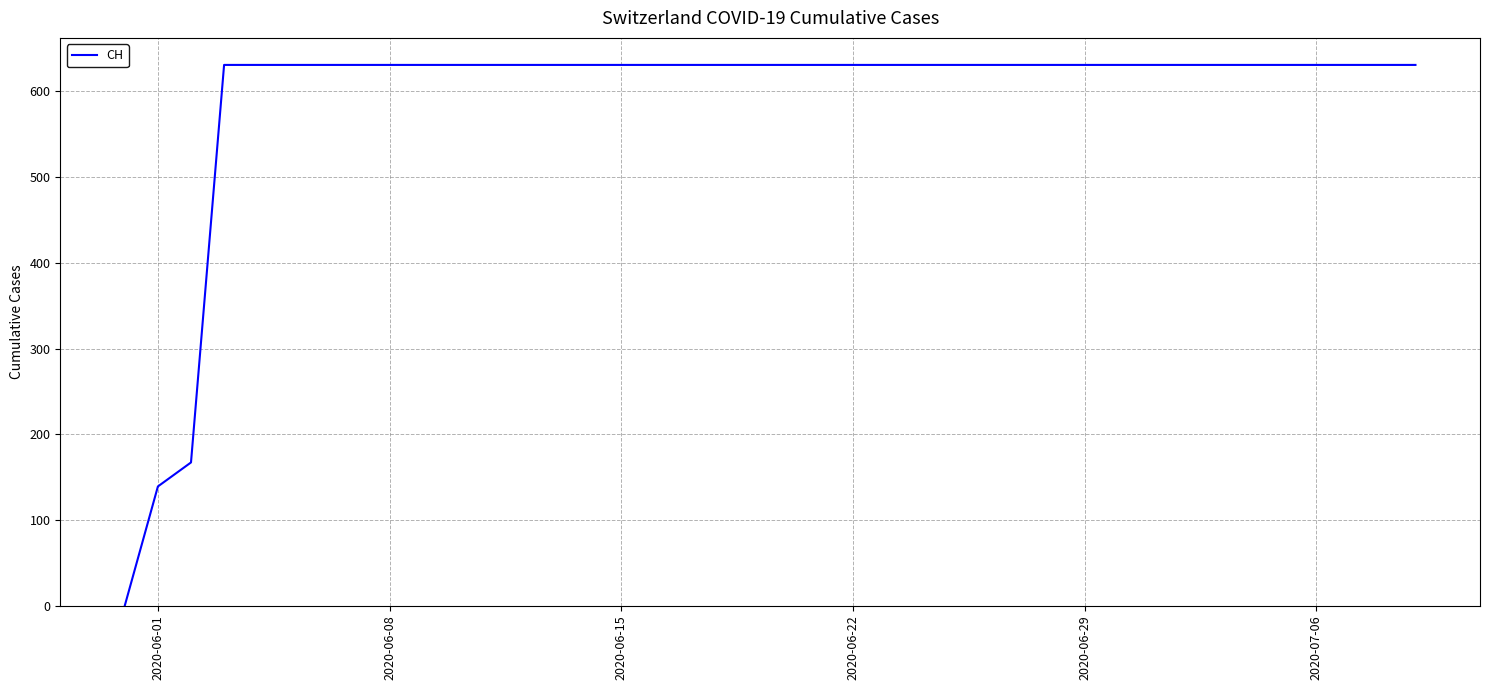

Reading left to right, list all the values displayed in this chart.

0	139	167	631	631	631	631	631	631	631	631	631	631	631	631	631	631	631	631	631	631	631	631	631	631	631	631	631	631	631	631	631	631	631	631	631	631	631	631	631